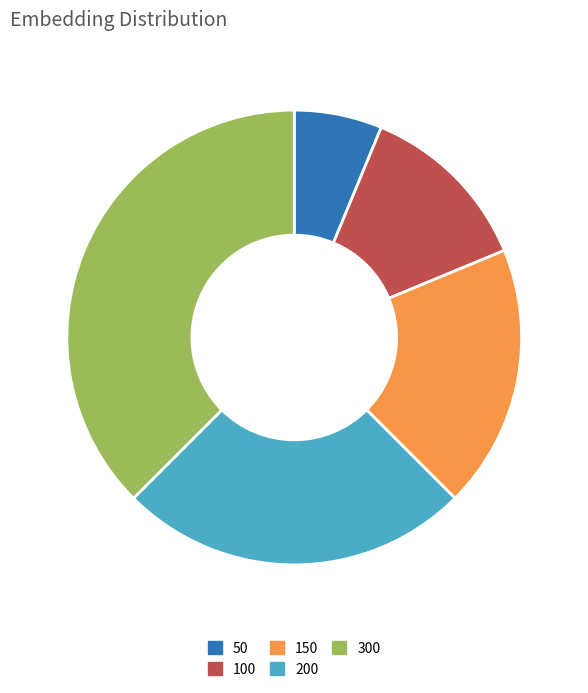

Is the sum of 150 and 300 greater than half?

Yes